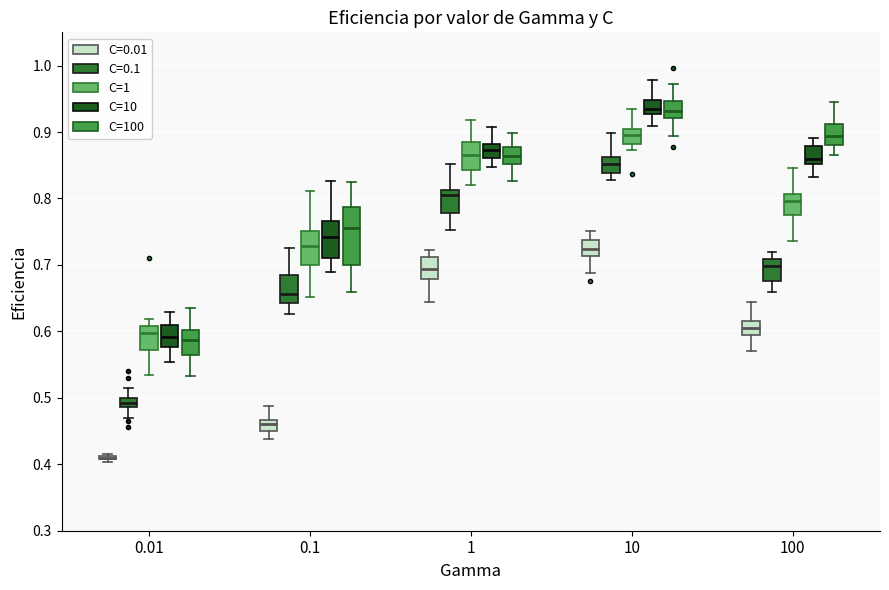

Where does the median line of the box for 1 (C=0.01) sit on the y-axis? The values are not printed on the chart, so give them approximately, as read against the axis.

0.69